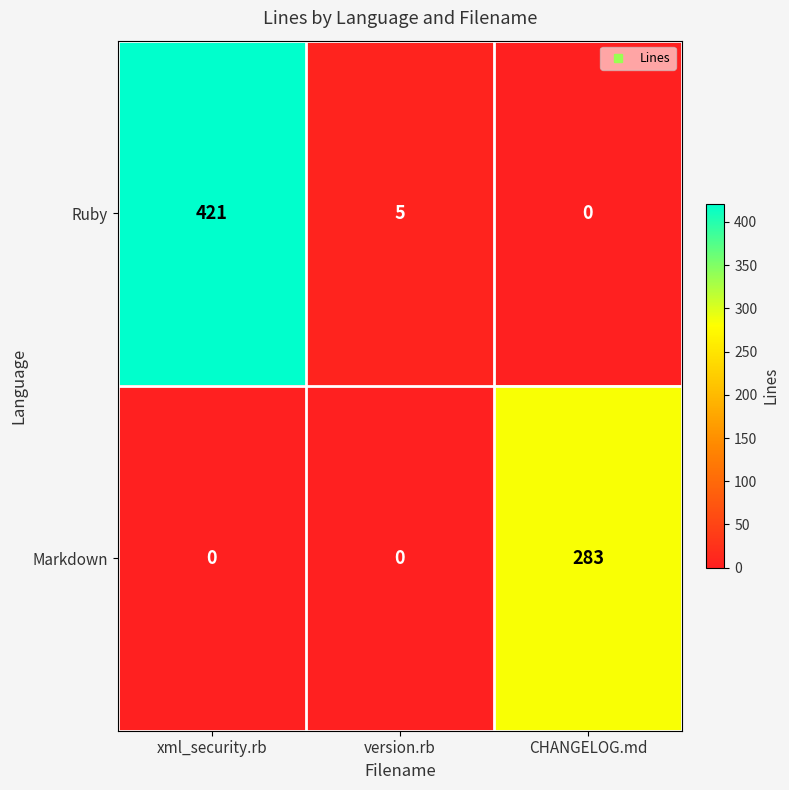

How many series are shown in this chart?

2